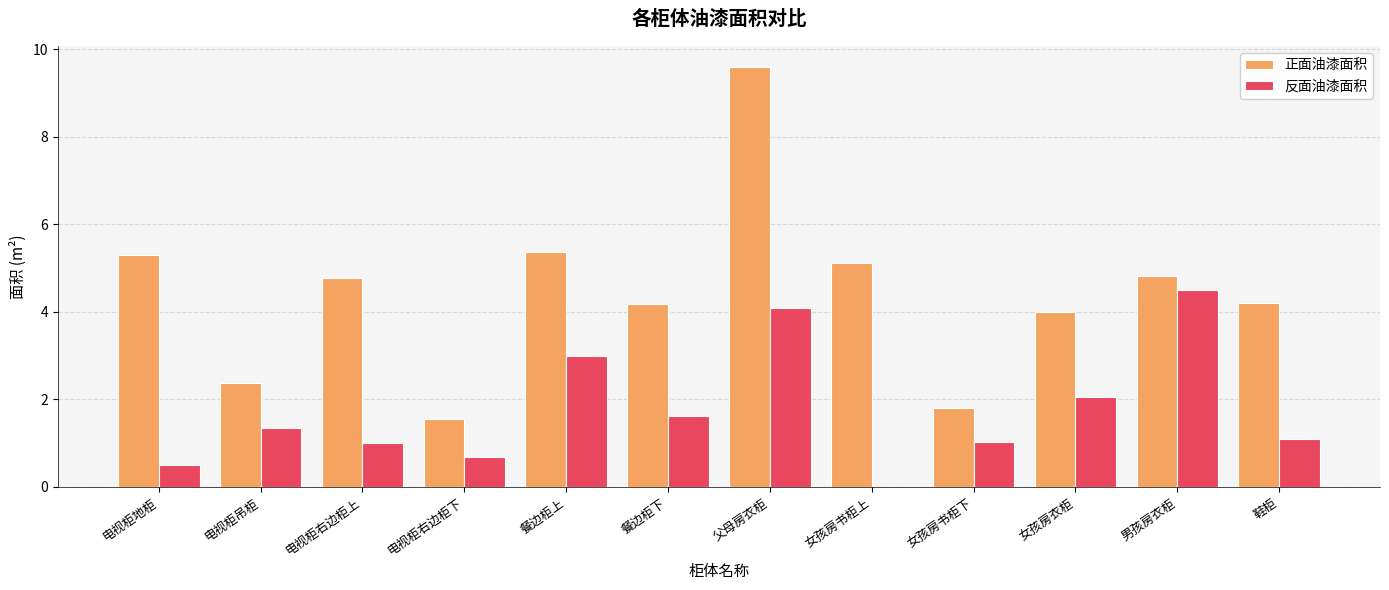

What is the sum of the 反面油漆面积 values at 女孩房衣柜 and 电视柜吊柜?

3.4